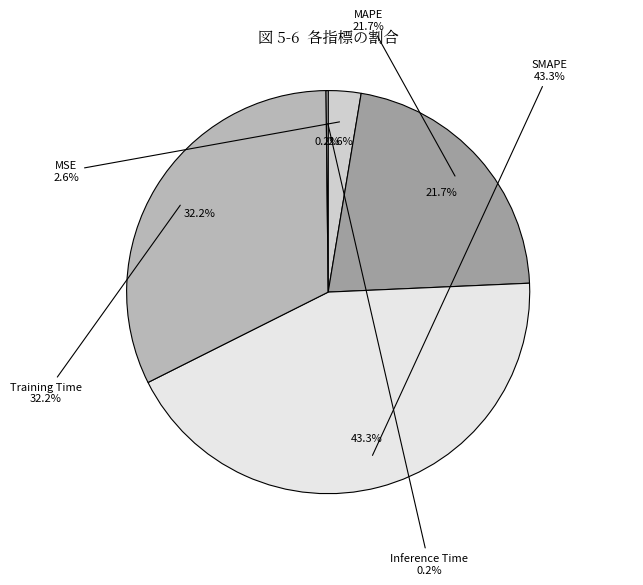

Which slice is the largest?

SMAPE